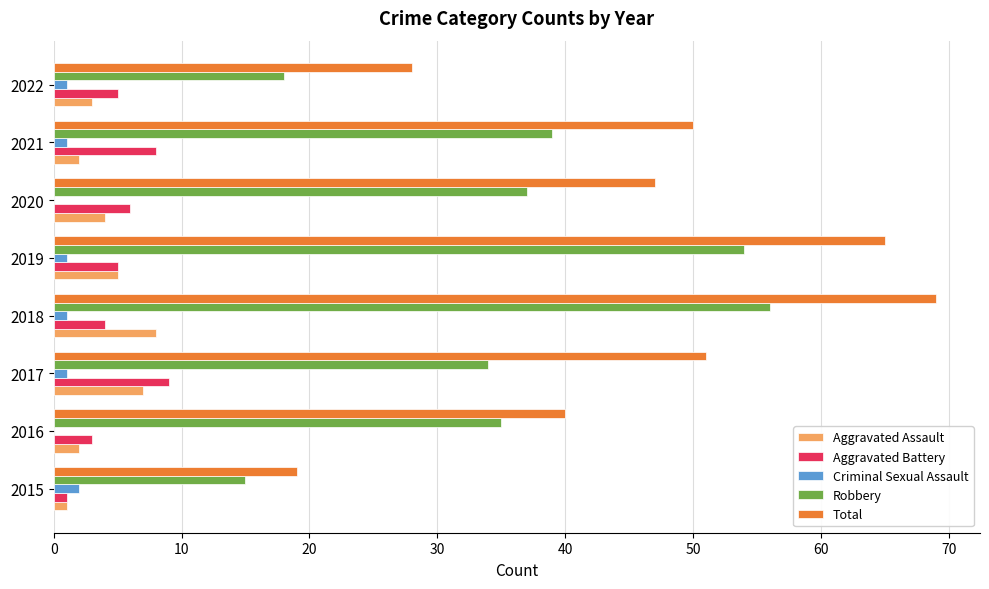

Which label corresponds to the largest value in the chart?

2018